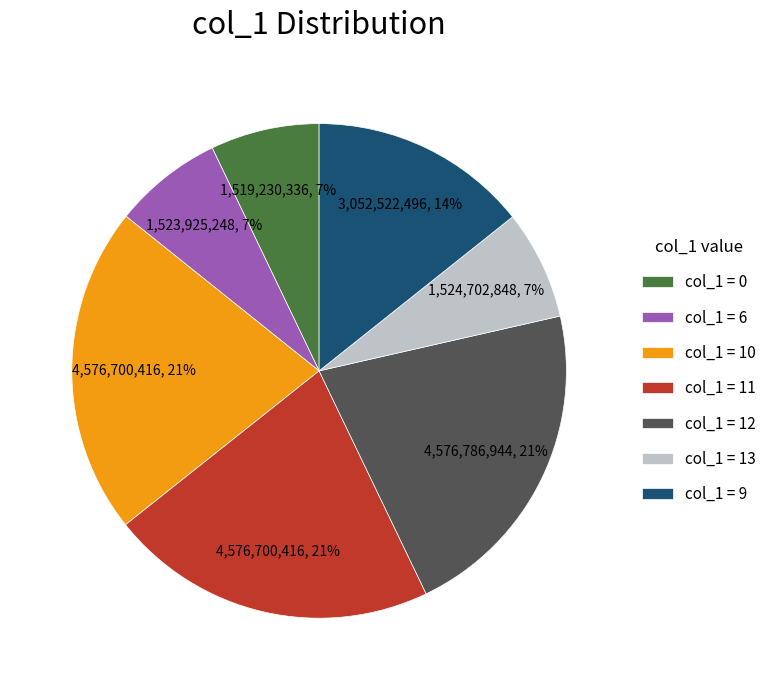

To the nearest percent, what is the average slice percentage?

14%